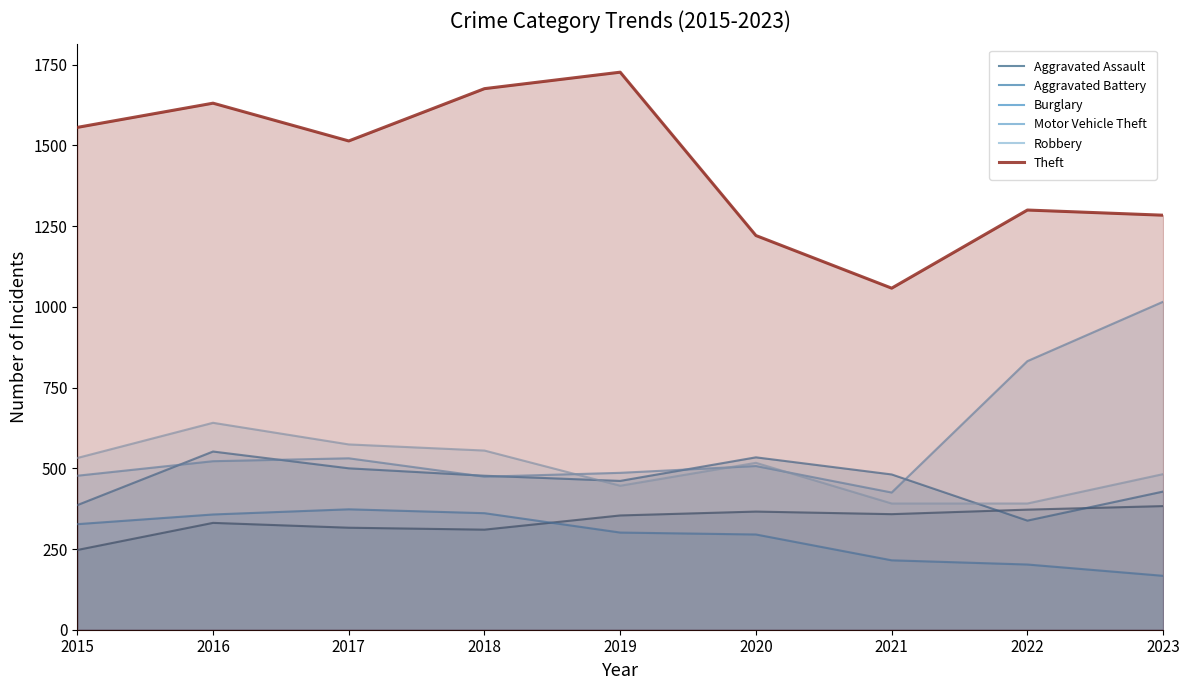

At which category does Burglary reach its first local peak?

2017